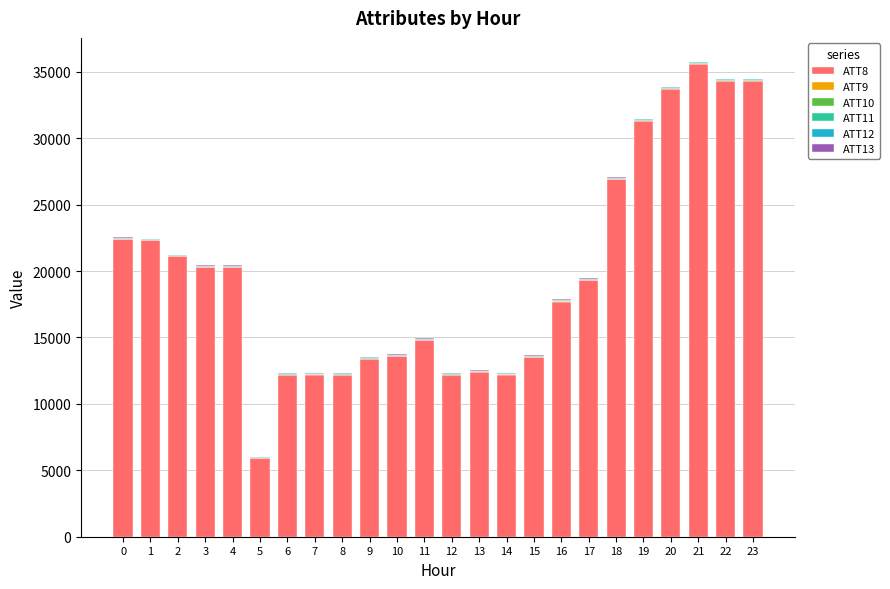

The value of ATT8 at 12 is 6923.5. True or false?

False